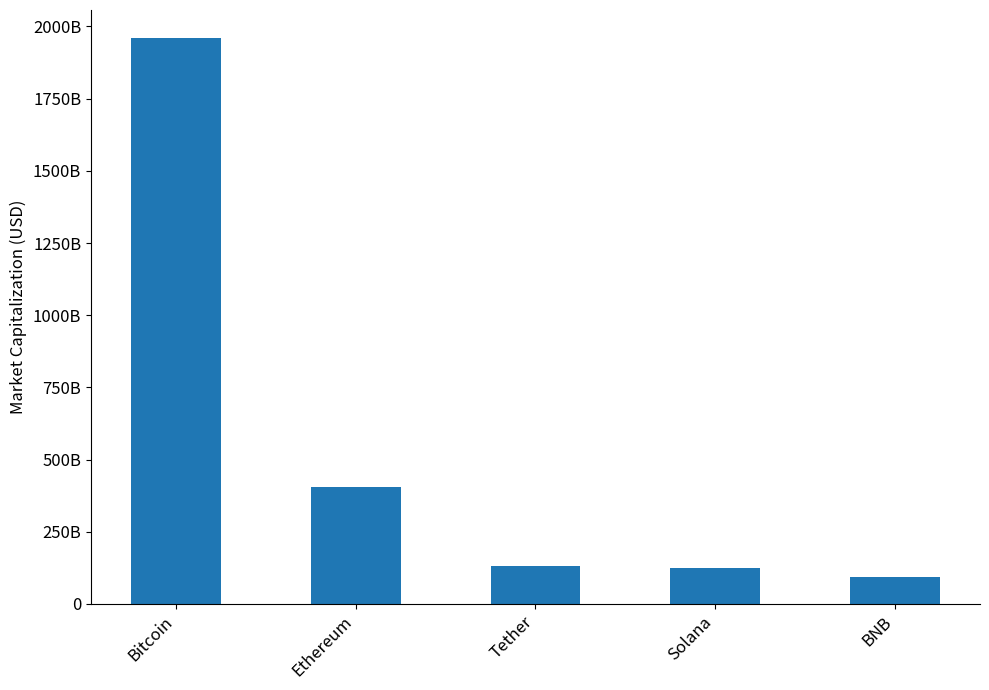

What is the label of the 4th bar from the left?

Solana